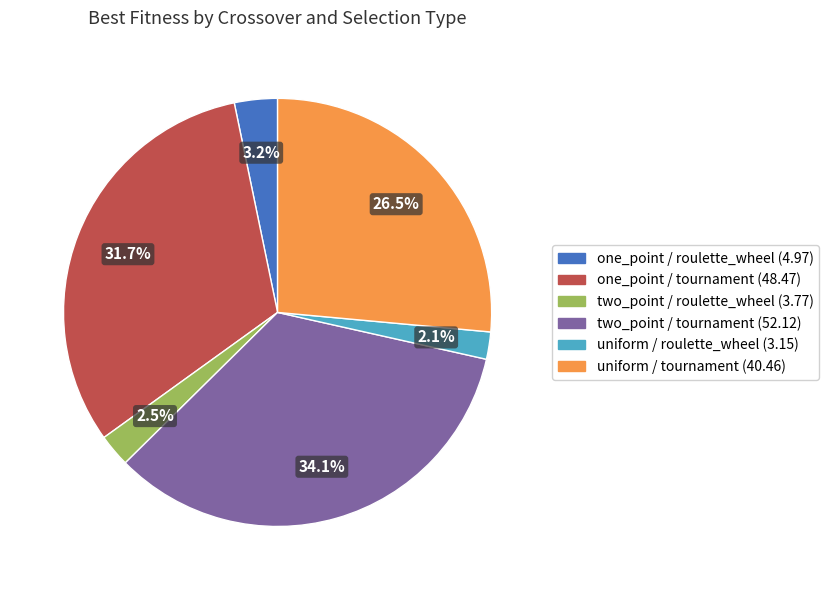

Combined, what portion of the pie is two_point / roulette_wheel (3.77) and one_point / roulette_wheel (4.97)?

5.7%